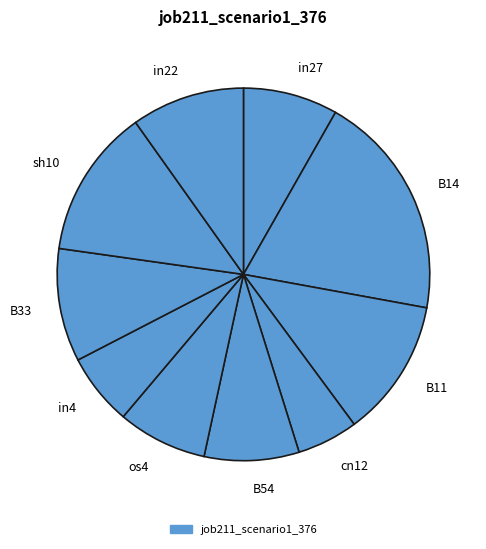

How many segments does this pie chart have?

10